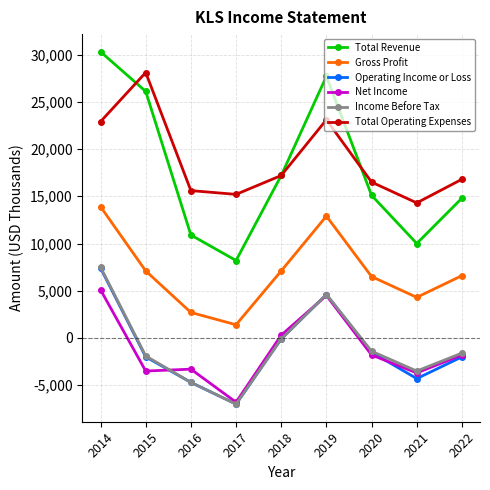

What is the value of the Total Revenue point at the 3rd from the left?

10900